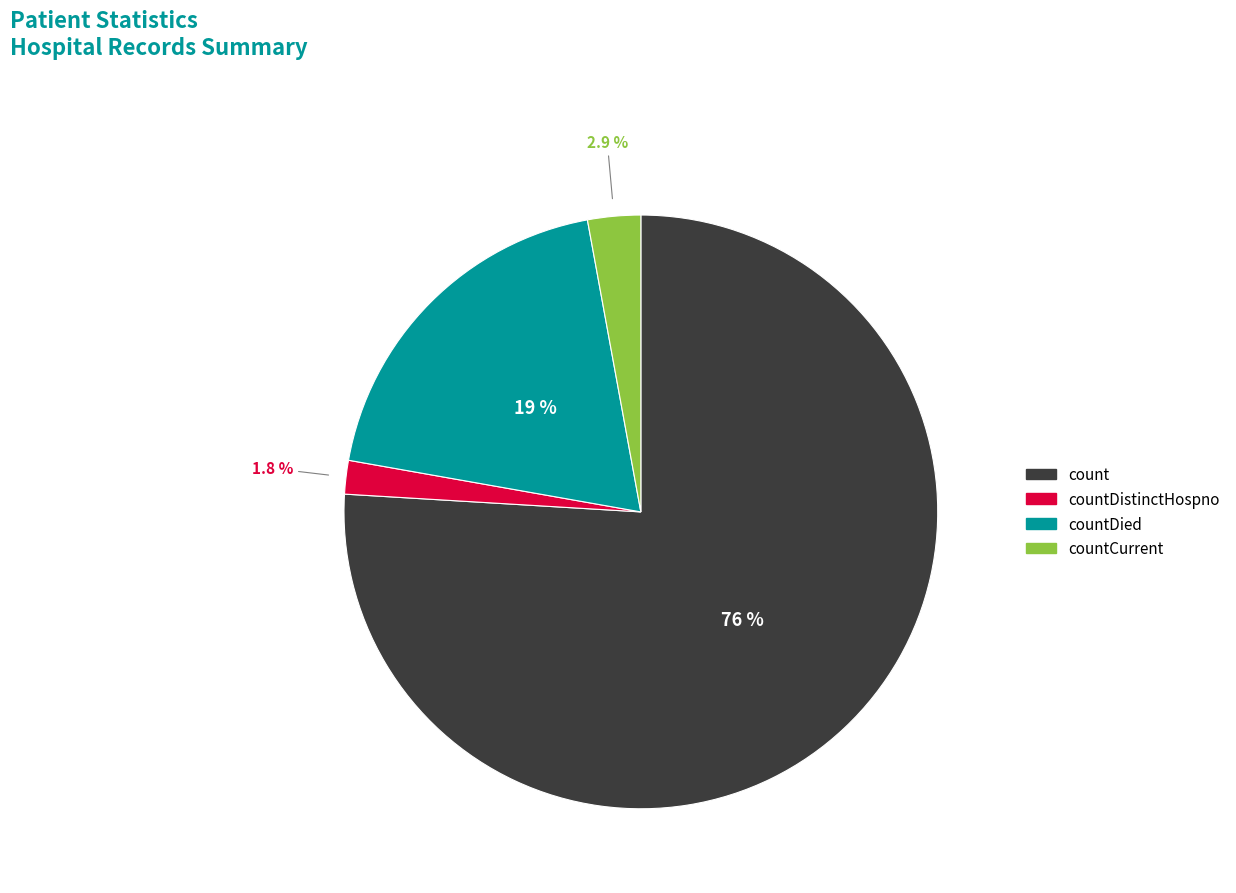

What percentage is the countCurrent slice, to the nearest percent?

3%